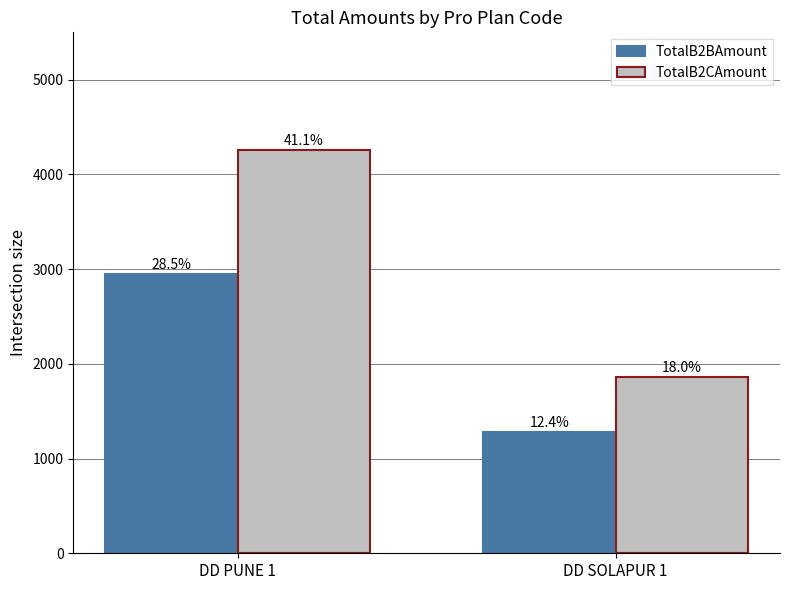

Reading right to left, extract all data points from this chart.

TotalB2BAmount: DD SOLAPUR 1=1283.8	DD PUNE 1=2944.7
TotalB2CAmount: DD SOLAPUR 1=1858.6	DD PUNE 1=4255.9